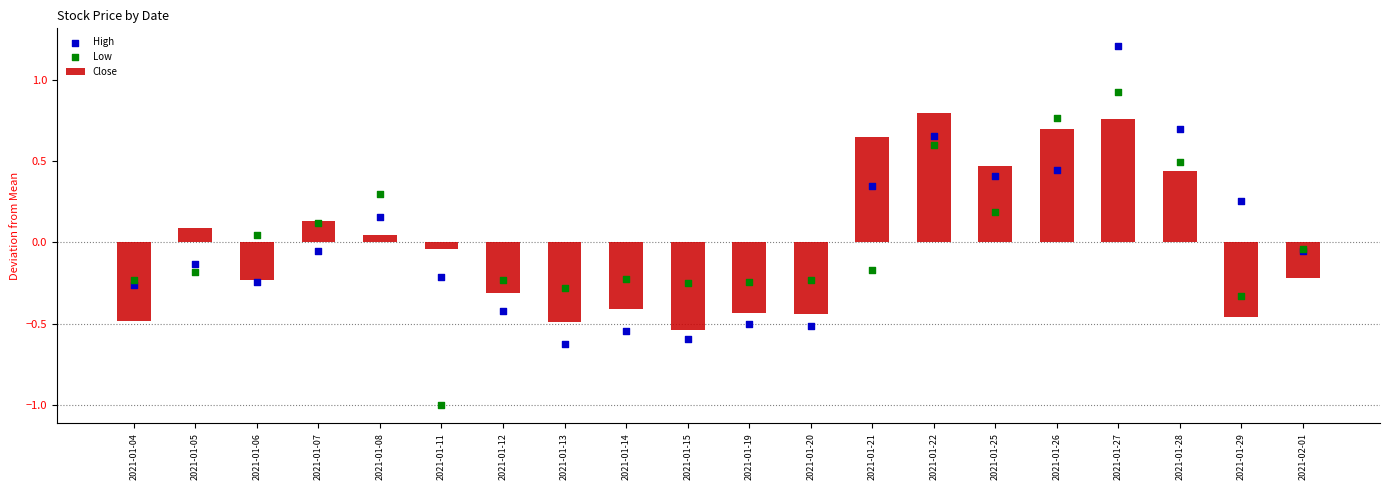

Is the value of High at 2021-01-21 greater than the value of Low at 2021-01-13?

Yes